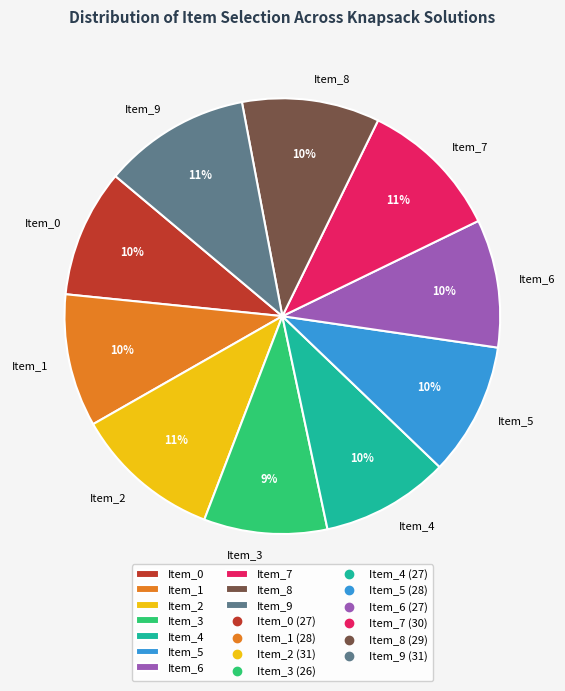

True or false: Item_4 accounts for 20% of the total.

False